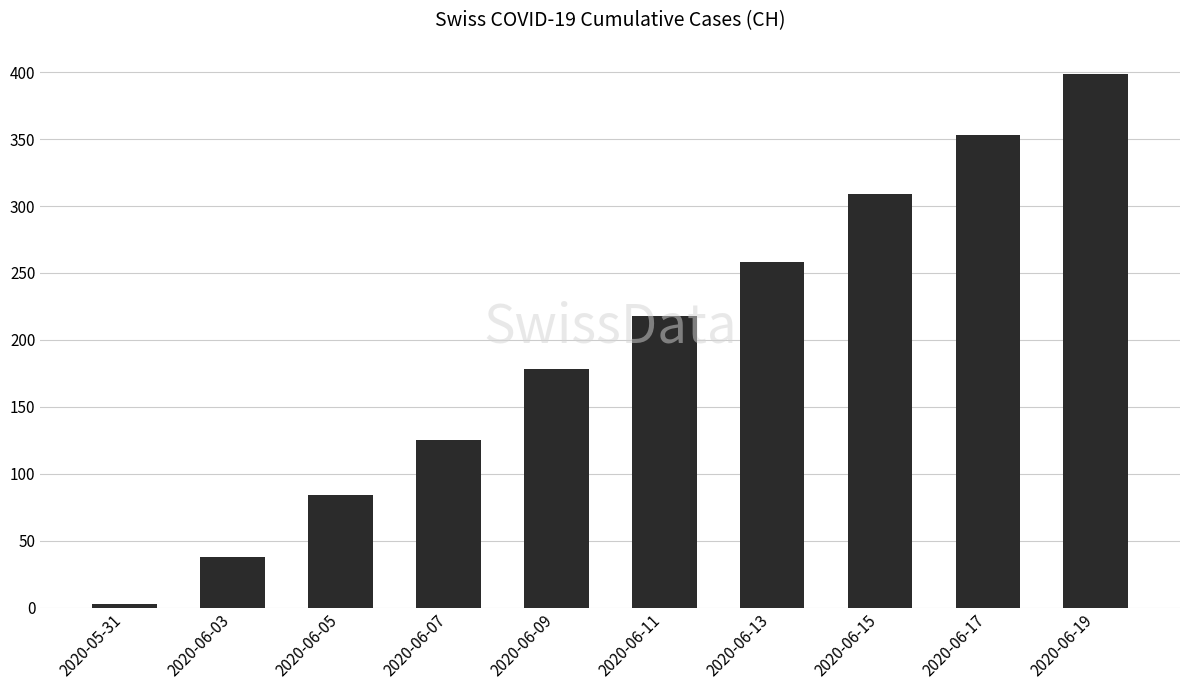

What is the sum of all values?

1965